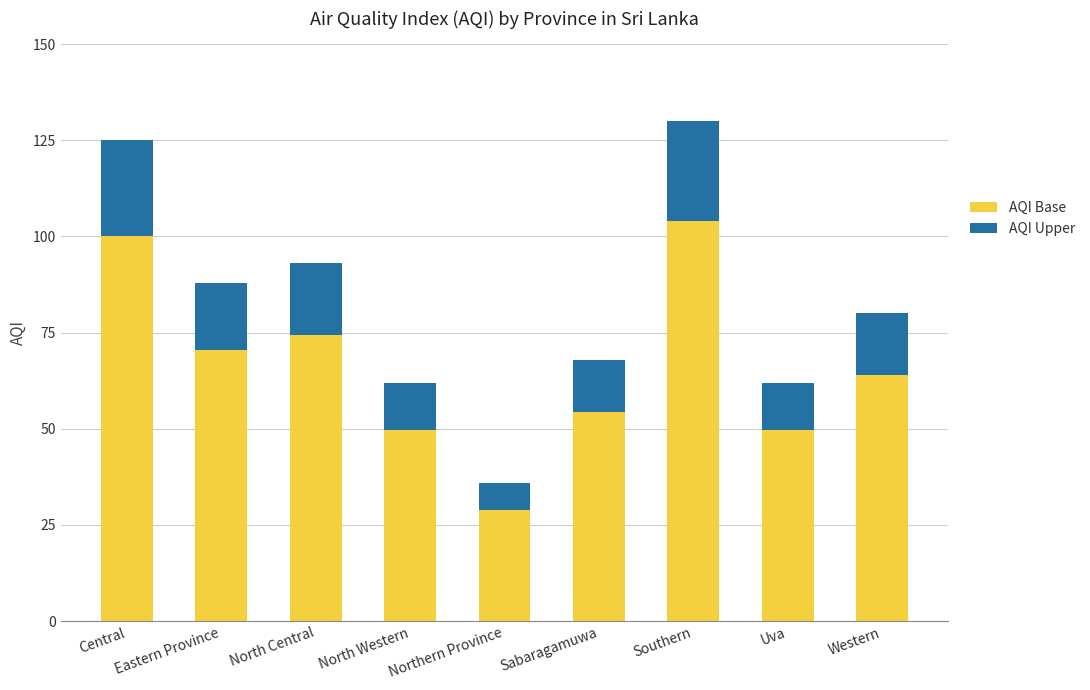

What is the total value across all series at Western?

80.0